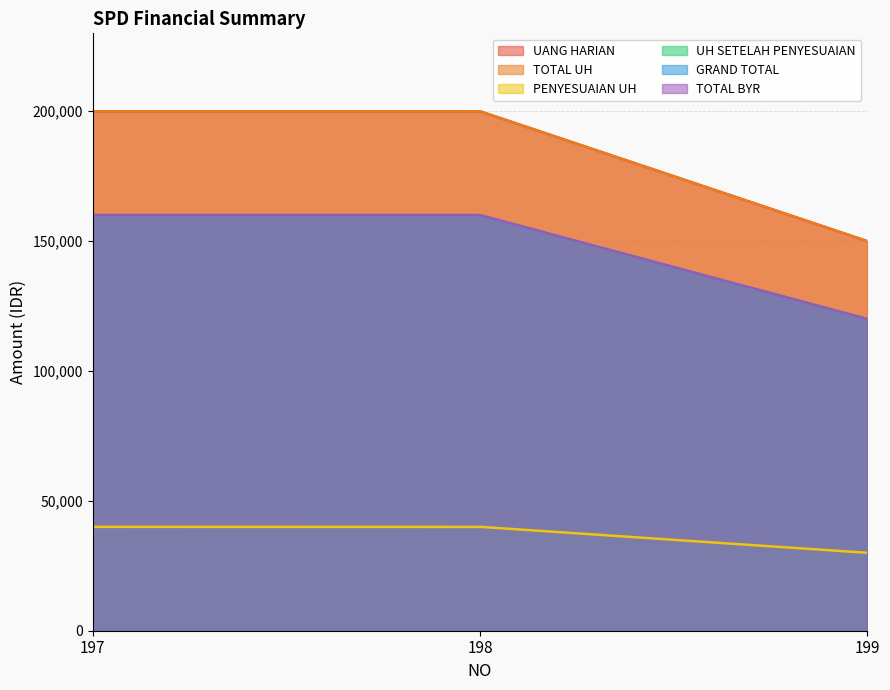

Reading left to right, transcribe all the data shown in this chart.

UANG HARIAN: 197=200000	198=200000	199=150000
TOTAL UH: 197=200000	198=200000	199=150000
PENYESUAIAN UH: 197=40000	198=40000	199=30000
UH SETELAH PENYESUAIAN: 197=160000	198=160000	199=120000
GRAND TOTAL: 197=160000	198=160000	199=120000
TOTAL BYR: 197=160000	198=160000	199=120000